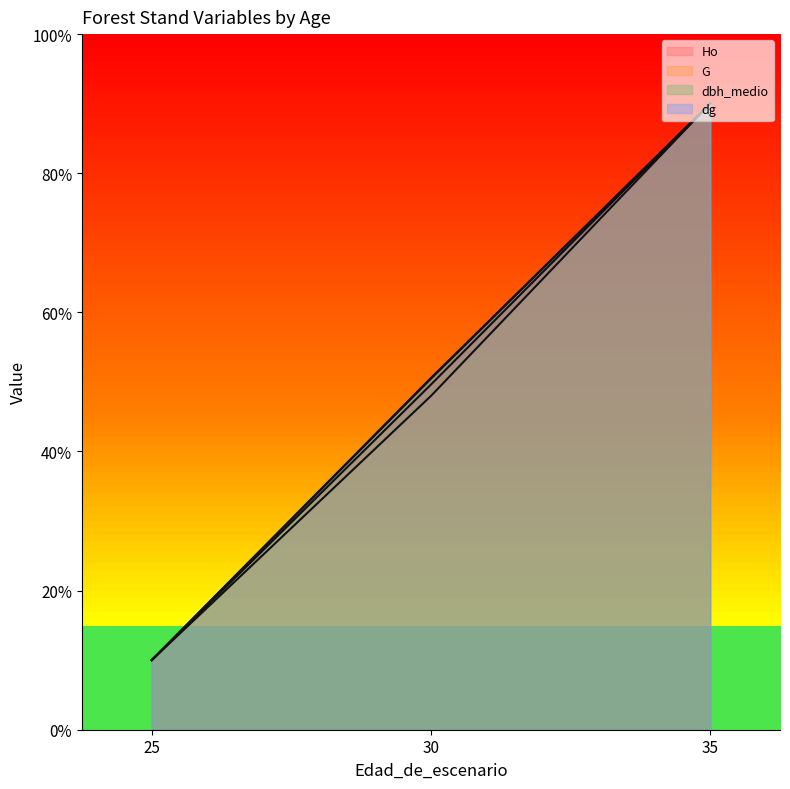

Count the number of categories in the chart.

3